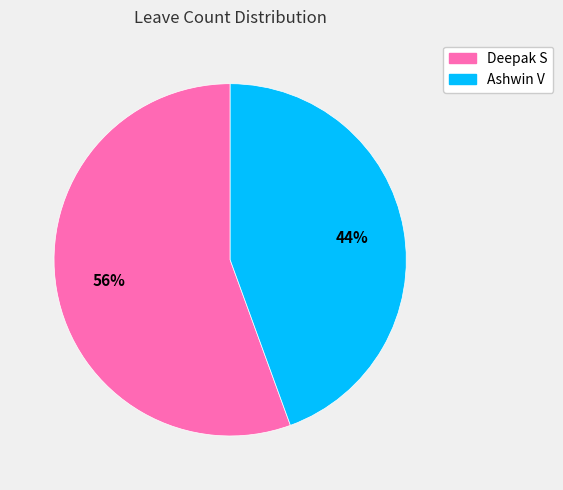

The Deepak S slice represents 70% of the pie. True or false?

False